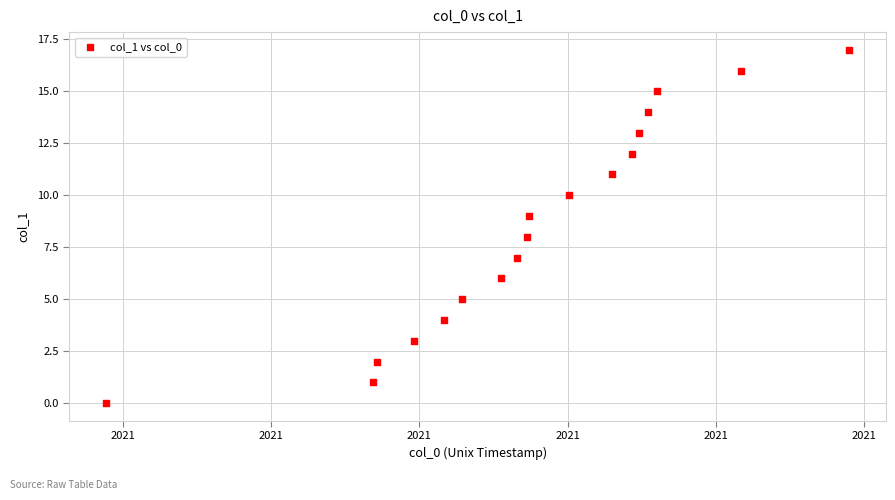

What is the range of Y values (max minus min)?

17